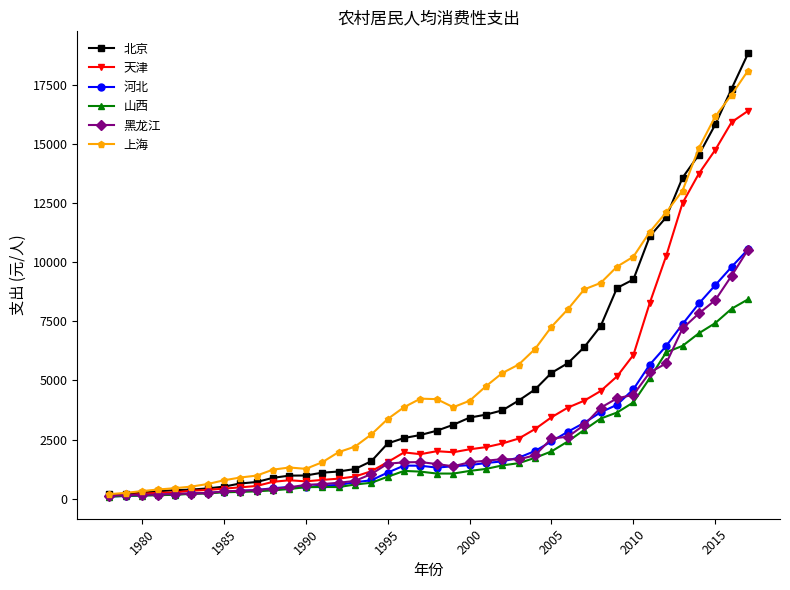

True or false: 上海 has more than 0 interior local peaks.

True